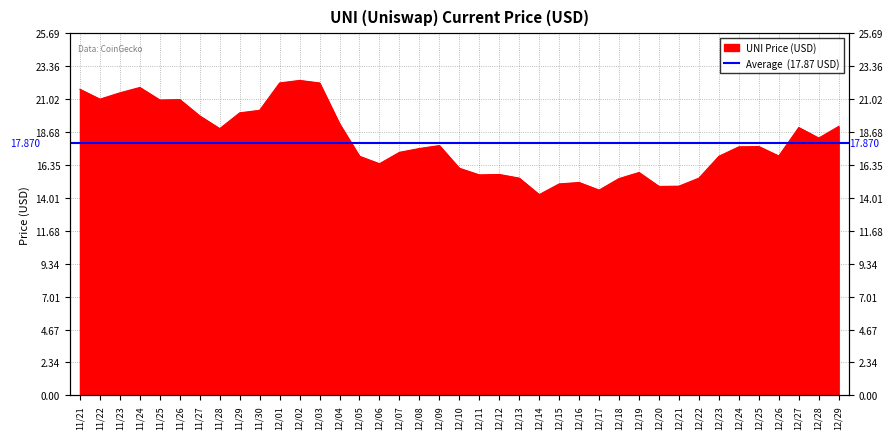

What is the difference between the second highest and minimum values?

7.9